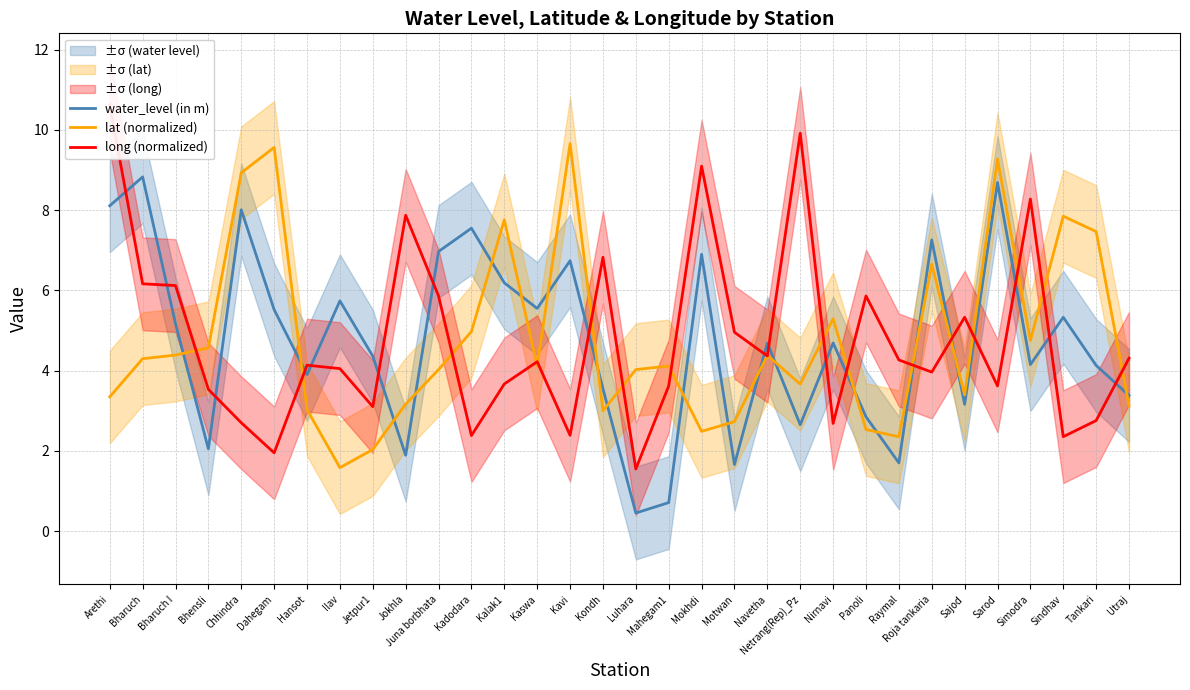

Between Motwan and Utraj, which series saw the biggest shift?

water_level (in m)